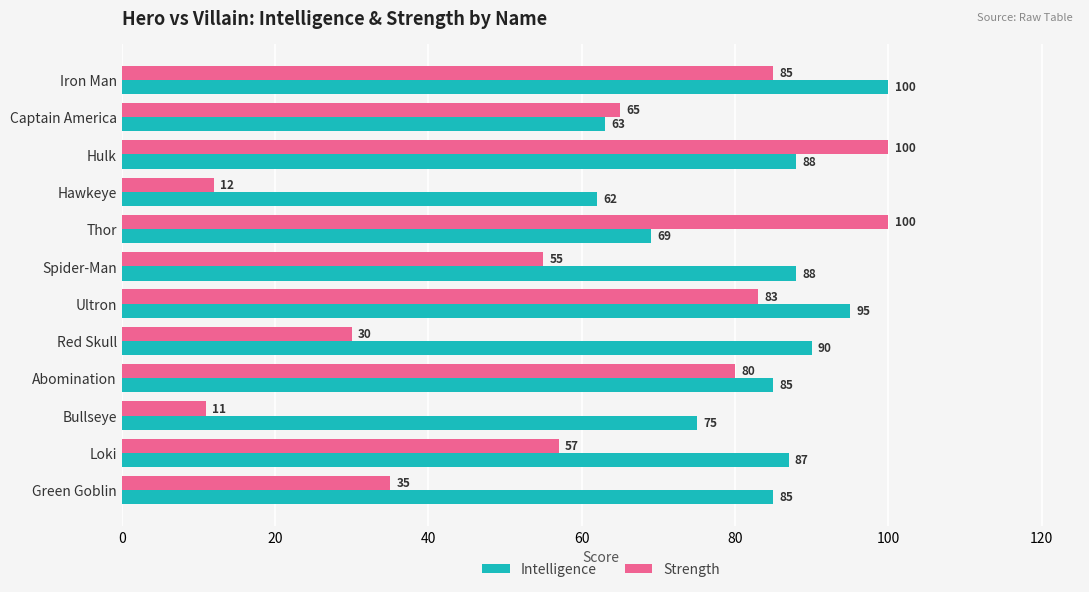

List the series in order of their overall mean, lowest first.

Strength, Intelligence